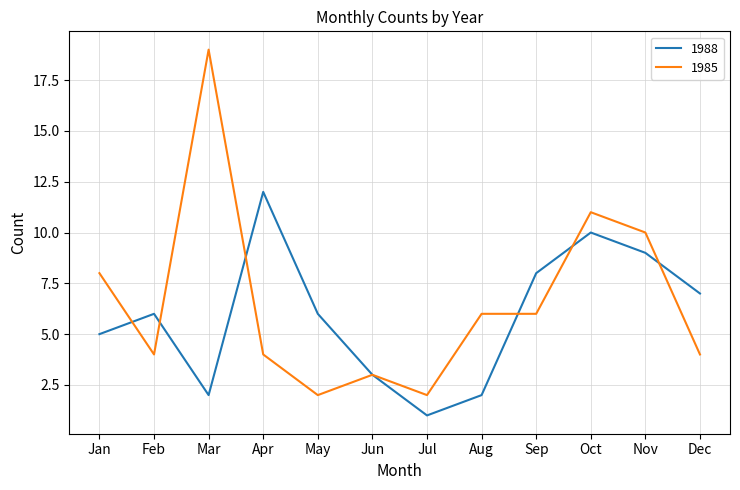

What is the difference between the 1988 values at Sep and Jun?

5